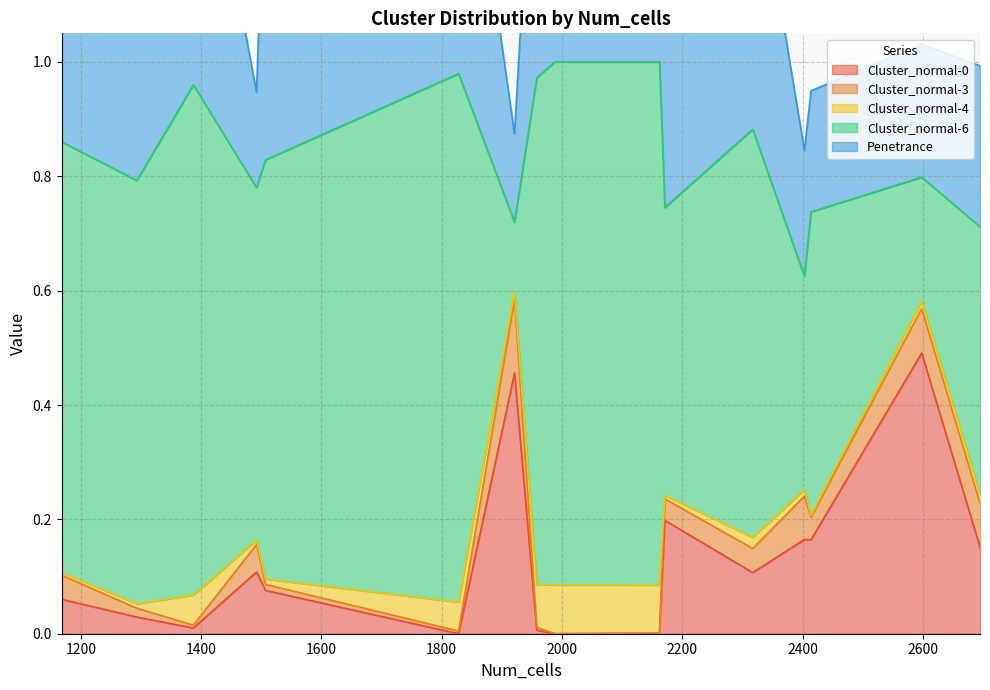

True or false: Cluster_normal-6 has more than 0 points higher than both neighbors.

True